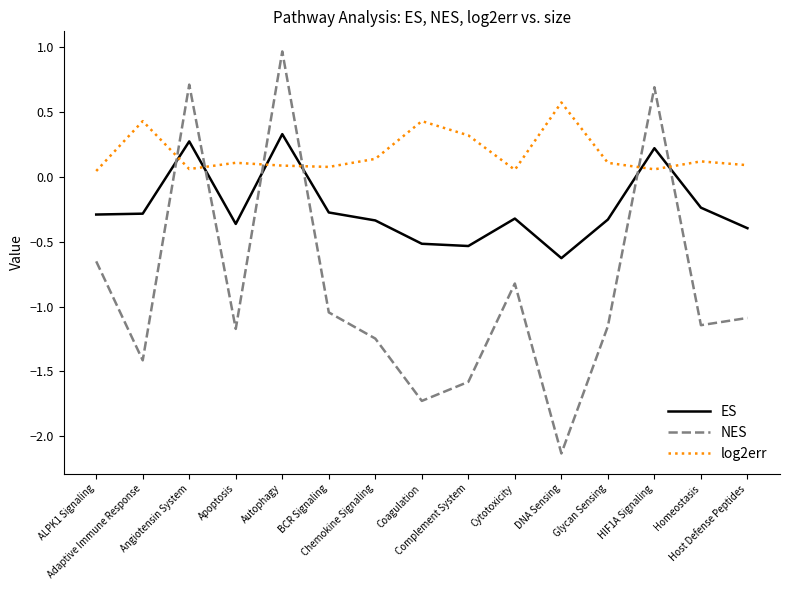

Rank the series at ALPK1 Signaling from lowest to highest value.

NES, ES, log2err